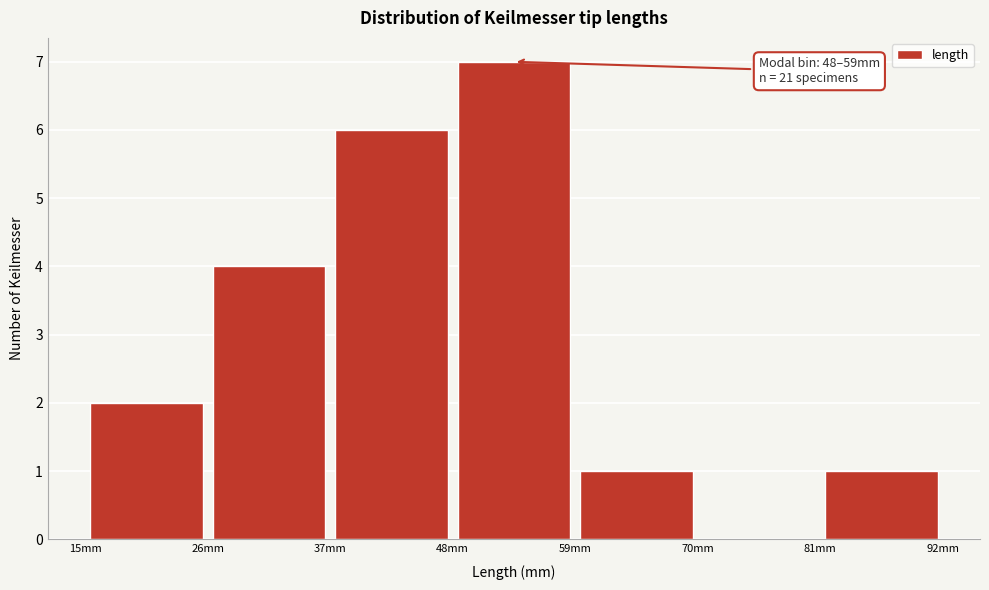

Which range on the x-axis has the tallest bar?

48 to 59